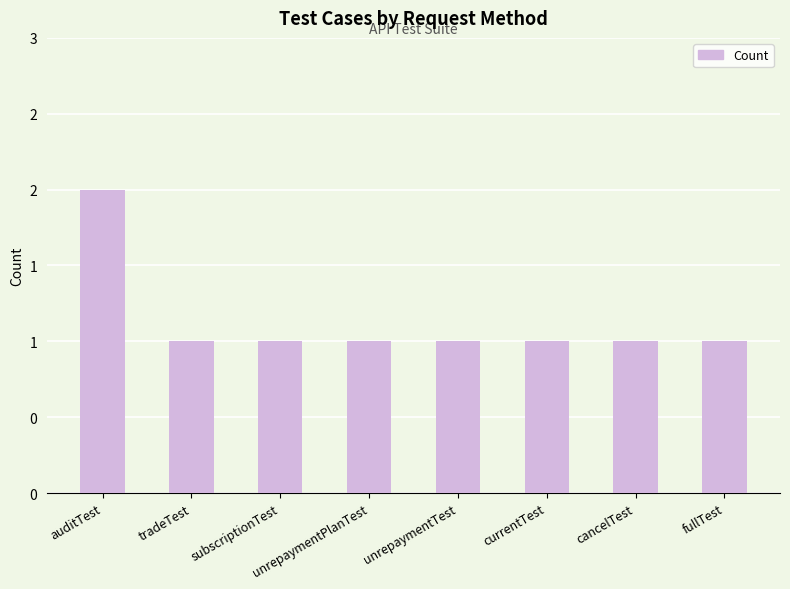

List the labels in order of value, smallest first.

tradeTest, subscriptionTest, unrepaymentPlanTest, unrepaymentTest, currentTest, cancelTest, fullTest, auditTest